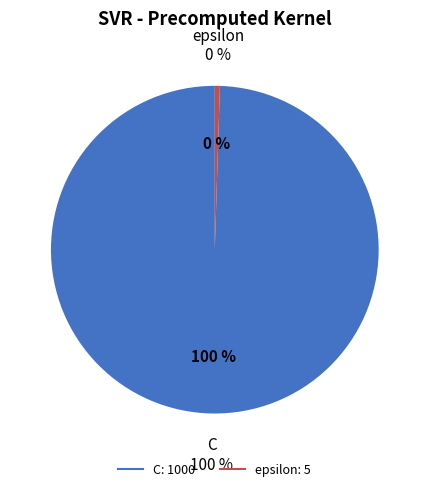

What is the largest slice in the pie chart?

C